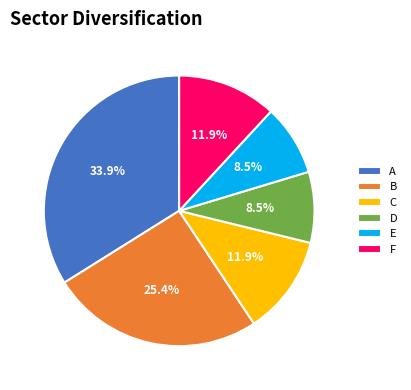

Which category has the biggest portion of the pie?

A